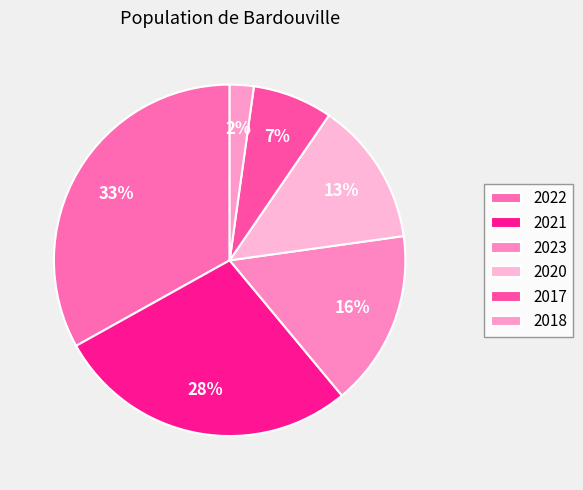

What percentage do 2022 and 2017 together represent?

40.4%